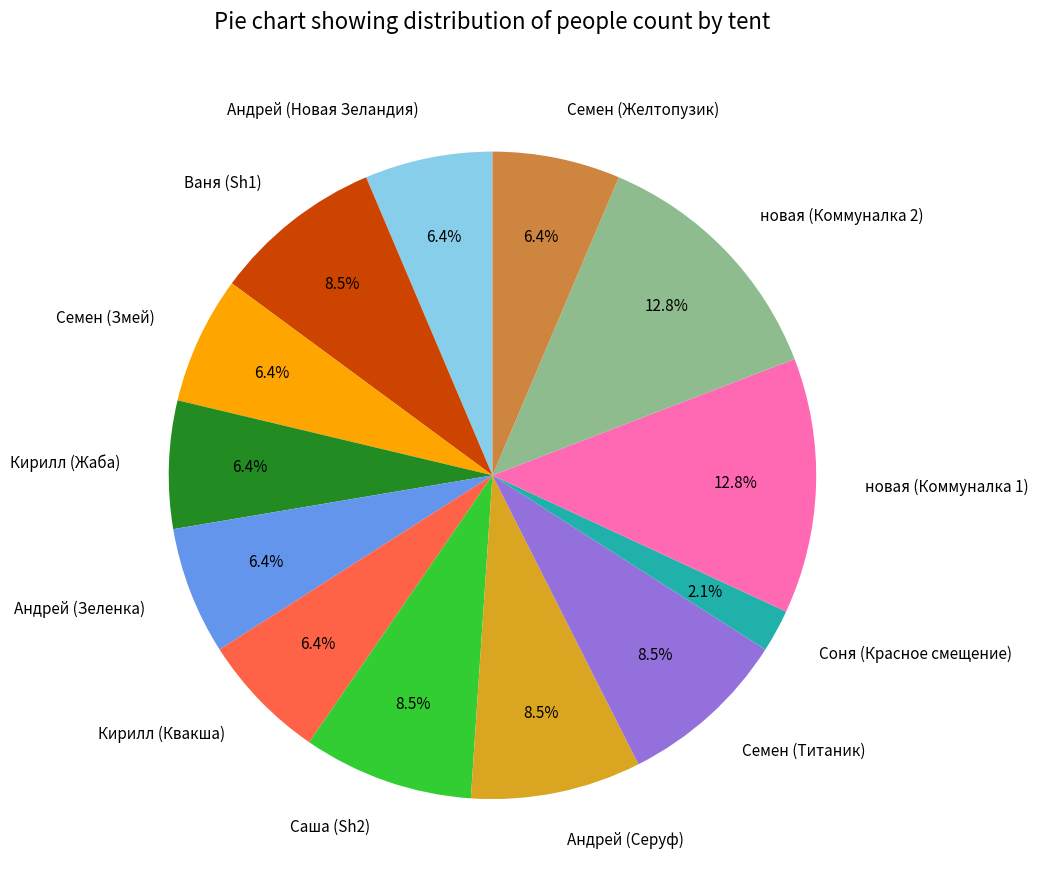

Which slice is the smallest?

Соня (Красное смещение)